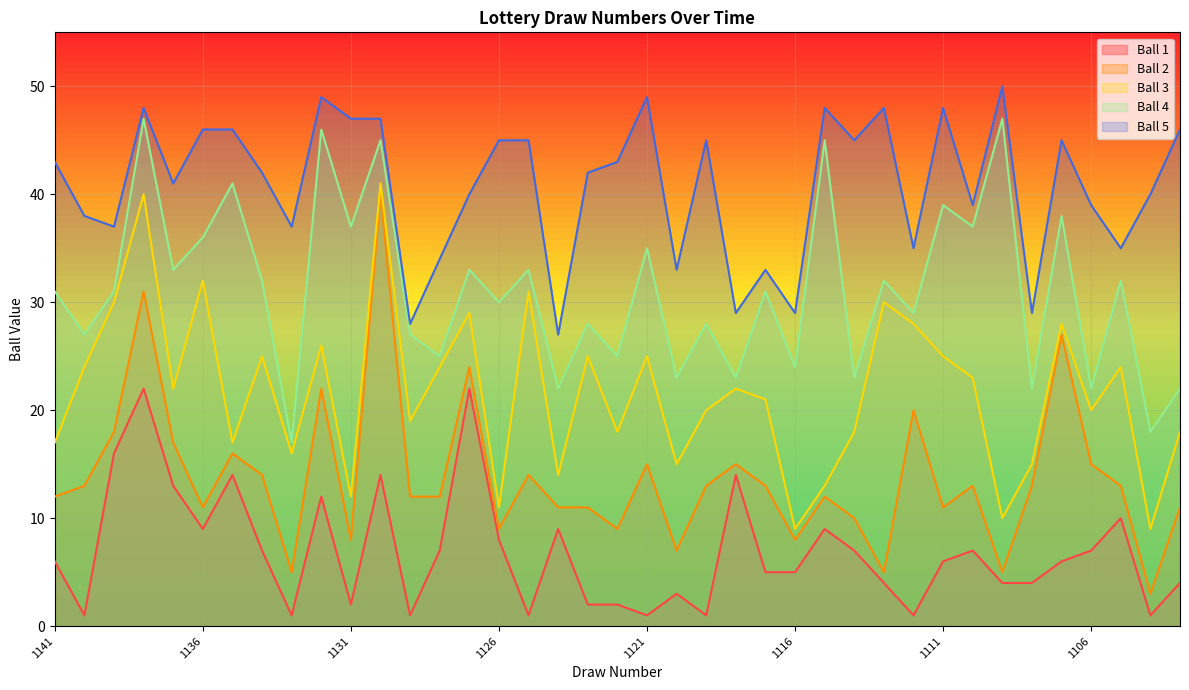

Reading right to left, transcribe all the data shown in this chart.

Ball 1: 4	1	10	7	6	4	4	7	6	1	4	7	9	5	5	14	1	3	1	2	2	9	1	8	22	7	1	14	2	12	1	7	14	9	13	22	16	1	6
Ball 2: 11	3	13	15	27	13	5	13	11	20	5	10	12	8	13	15	13	7	15	9	11	11	14	9	24	12	12	40	8	22	5	14	16	11	17	31	18	13	12
Ball 3: 18	9	24	20	28	15	10	23	25	28	30	18	13	9	21	22	20	15	25	18	25	14	31	11	29	24	19	41	12	26	16	25	17	32	22	40	30	24	17
Ball 4: 22	18	32	22	38	22	47	37	39	29	32	23	45	24	31	23	28	23	35	25	28	22	33	30	33	25	27	45	37	46	17	32	41	36	33	47	31	27	31
Ball 5: 46	40	35	39	45	29	50	39	48	35	48	45	48	29	33	29	45	33	49	43	42	27	45	45	40	34	28	47	47	49	37	42	46	46	41	48	37	38	43